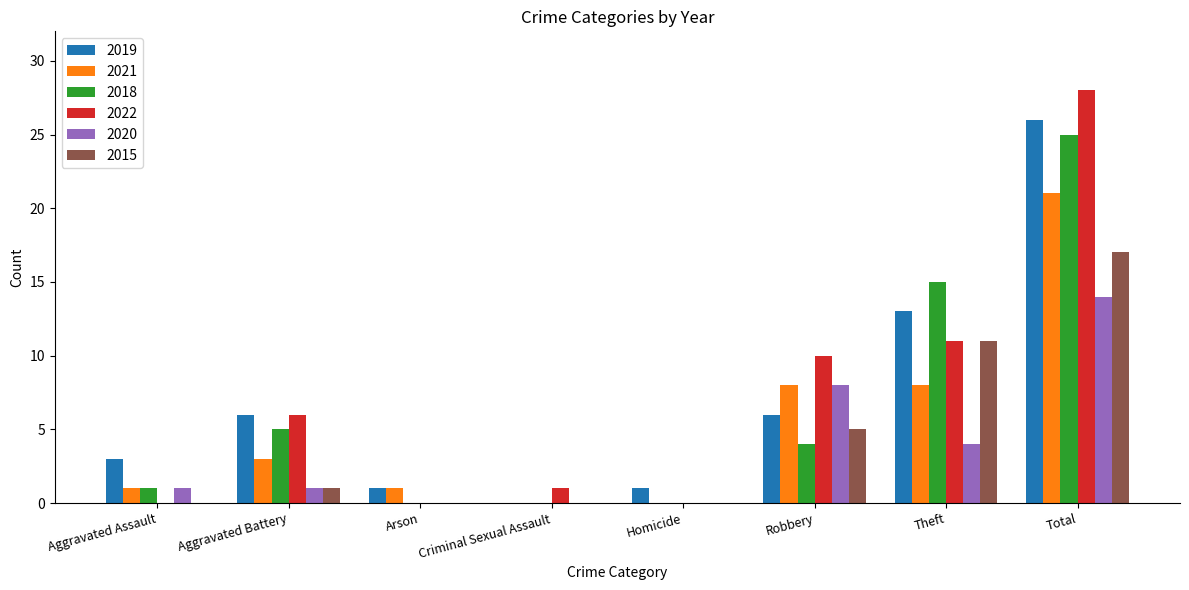

Between Homicide and Robbery, which series saw the biggest shift?

2022